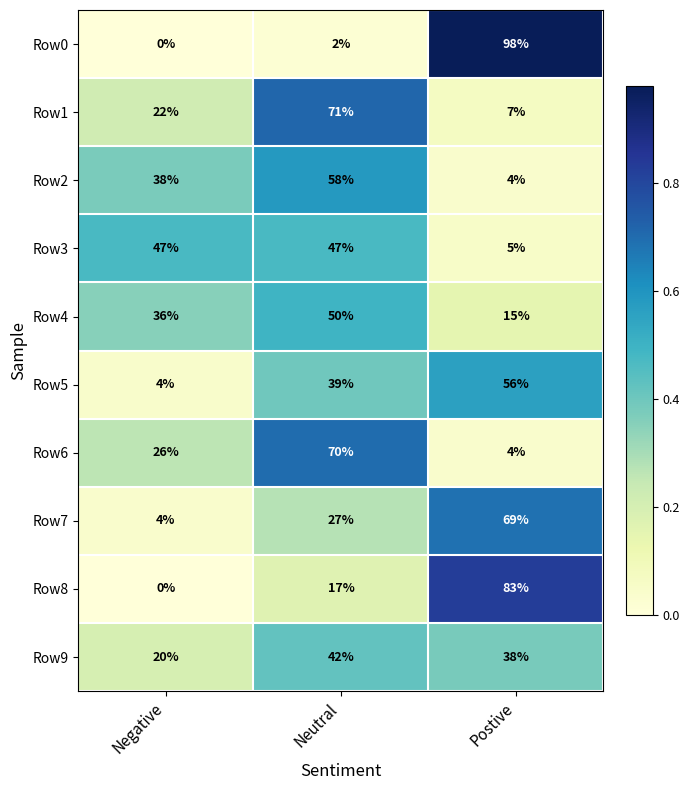

What is the maximum value shown in the chart?

98